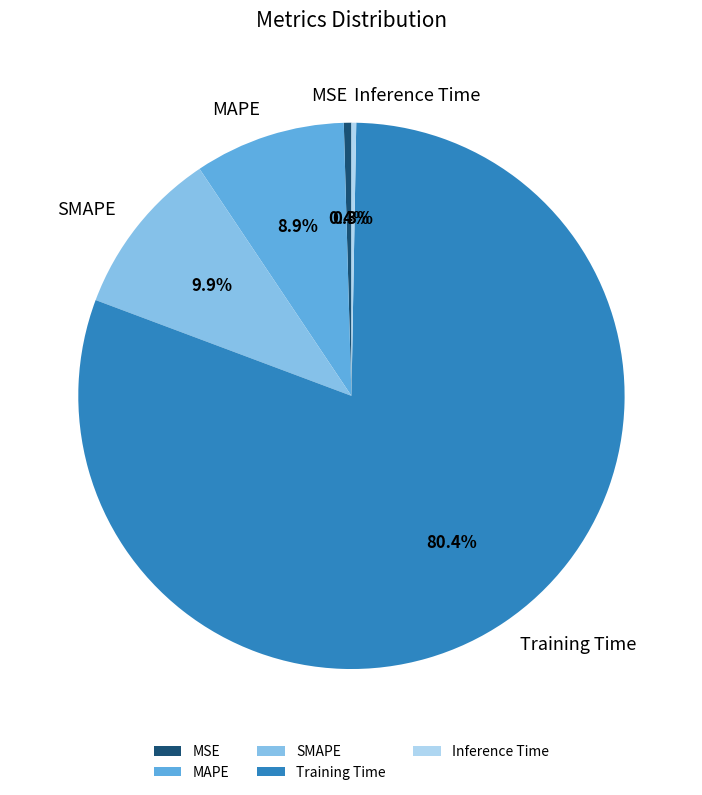

To the nearest percent, what is the combined percentage of MSE and SMAPE?

10%